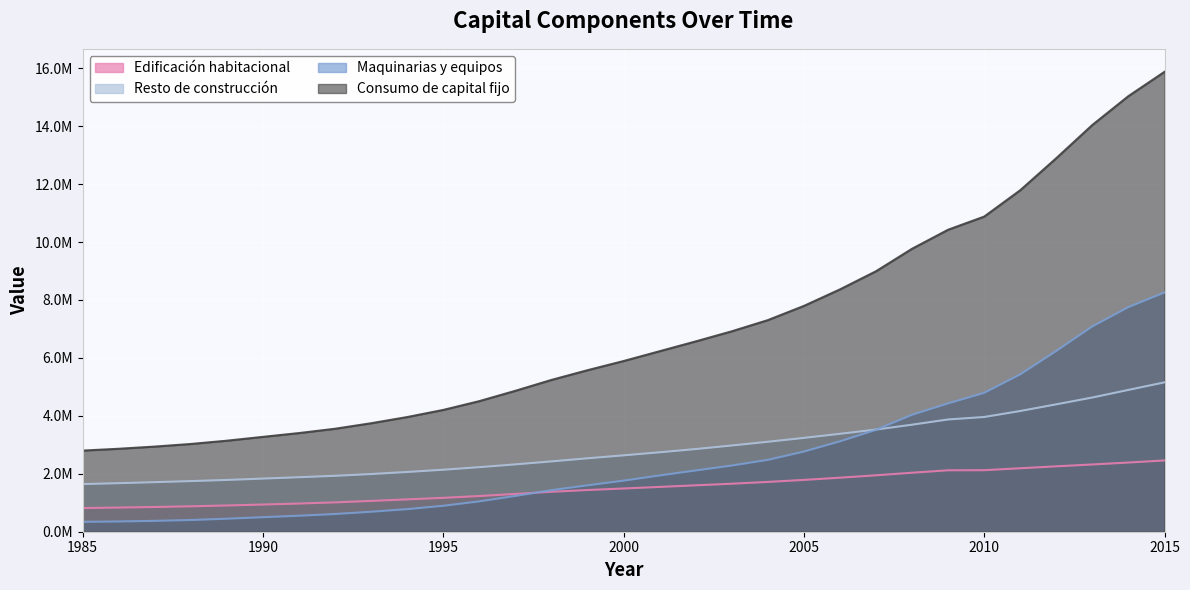

What is the value of the Consumo de capital fijo point at the 18th from the left?

6569504